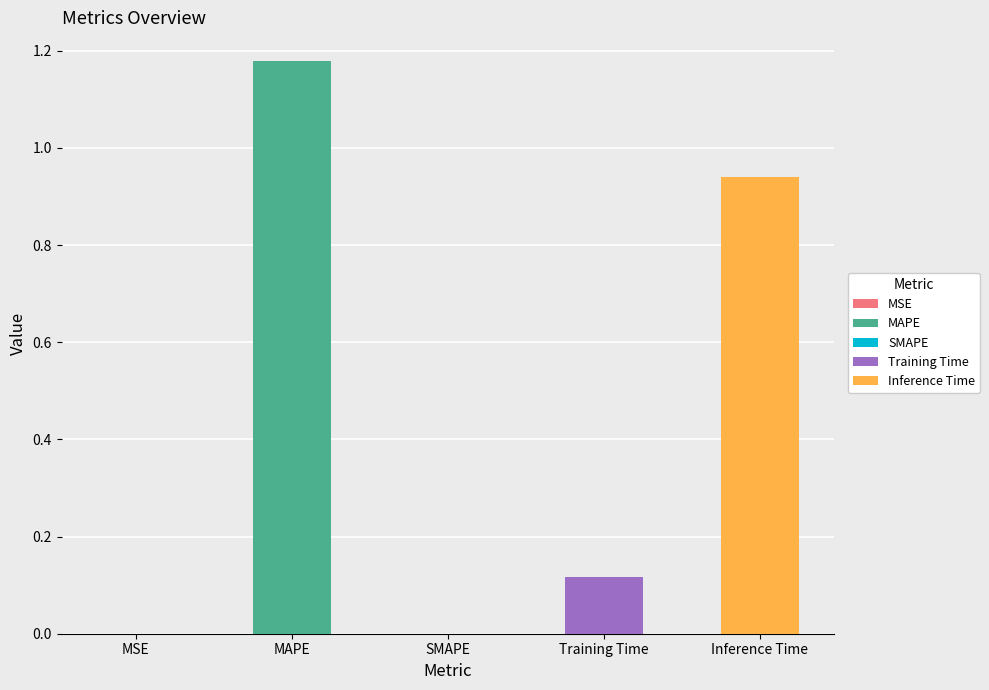

Which label corresponds to the largest value in the chart?

MAPE